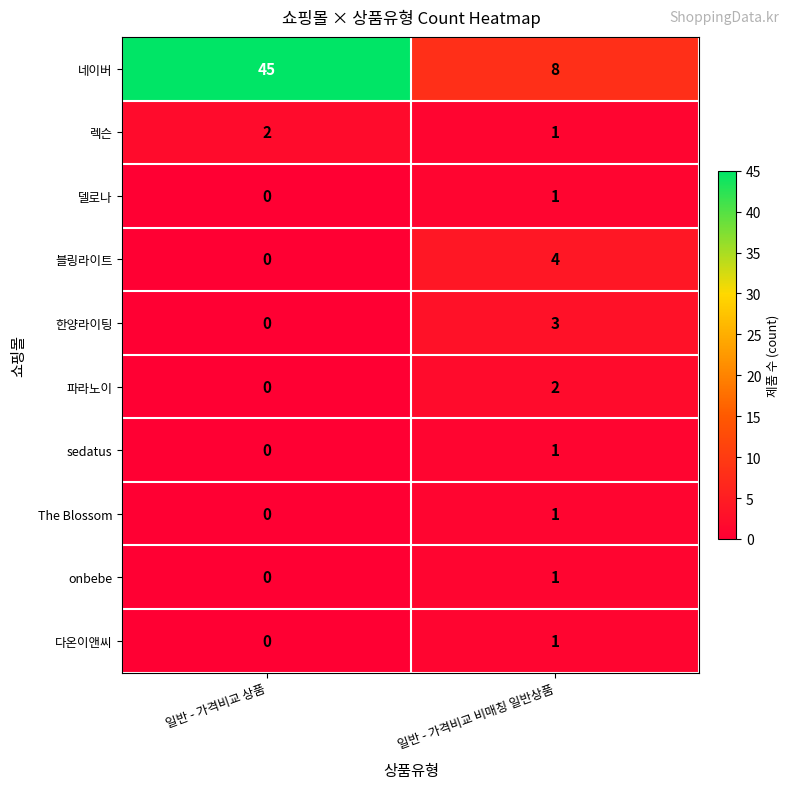

At which category is the sum across all series the highest?

일반 - 가격비교 상품